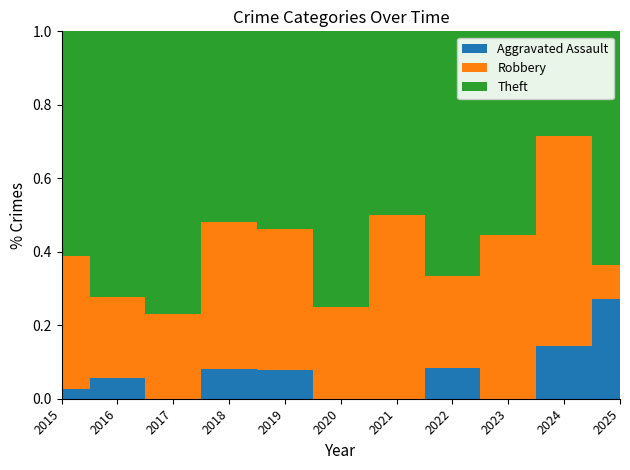

Reading left to right, extract all data points from this chart.

Aggravated Assault: 1	1	0	2	1	0	0	1	0	1	3
Robbery: 13	4	3	10	5	6	3	3	4	4	1
Theft: 22	13	10	13	7	18	3	8	5	2	7